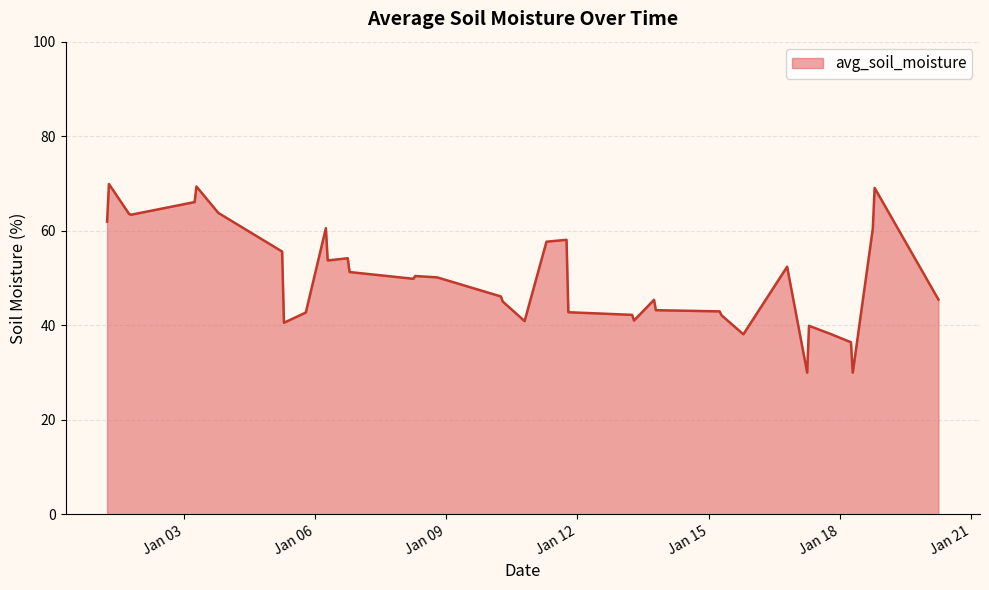

What is the greatest value displayed?

69.9